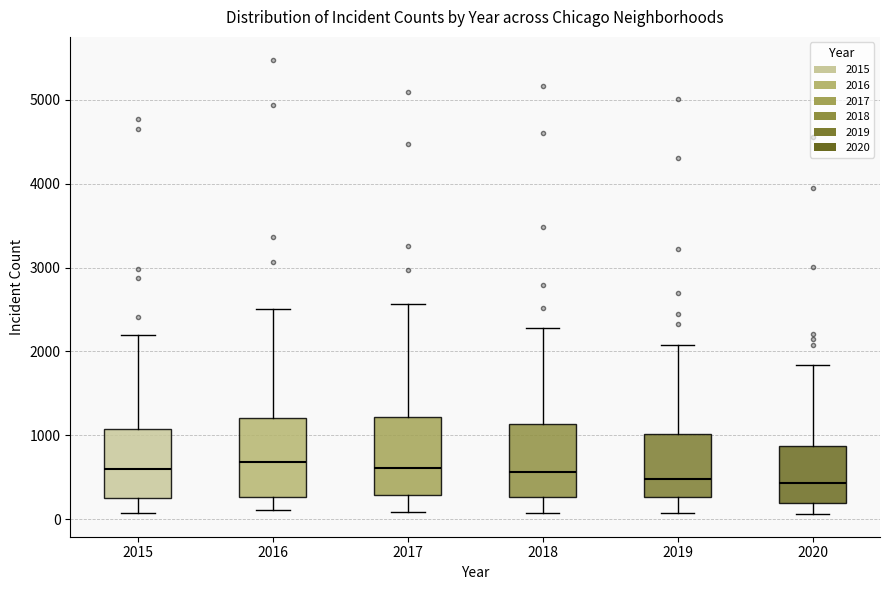

Reading left to right, read every box against the y-axis: the position of its median line, the range the box covers, and the ends of its whiskers. The values are not printed on the chart, so give them approximately, as read against the axis.

2015: median 600, box 300 to 1100, whiskers 100 to 2200
2016: median 700, box 300 to 1200, whiskers 100 to 2500
2017: median 600, box 300 to 1200, whiskers 100 to 2600
2018: median 600, box 300 to 1100, whiskers 100 to 2300
2019: median 500, box 300 to 1000, whiskers 100 to 2100
2020: median 400, box 200 to 900, whiskers 100 to 1800